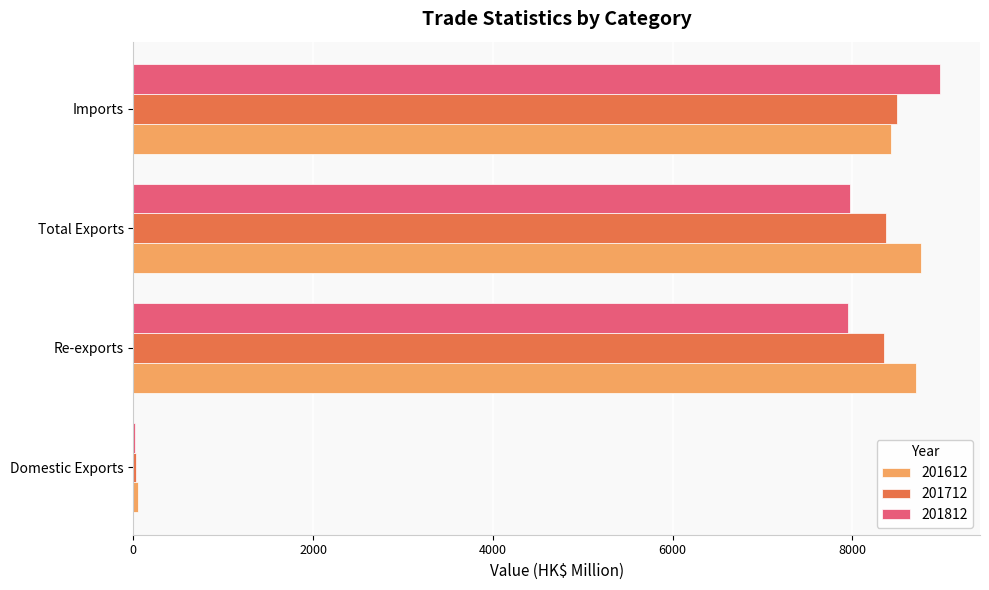

True or false: 201712 has a value of 8492.9 at Imports.

True